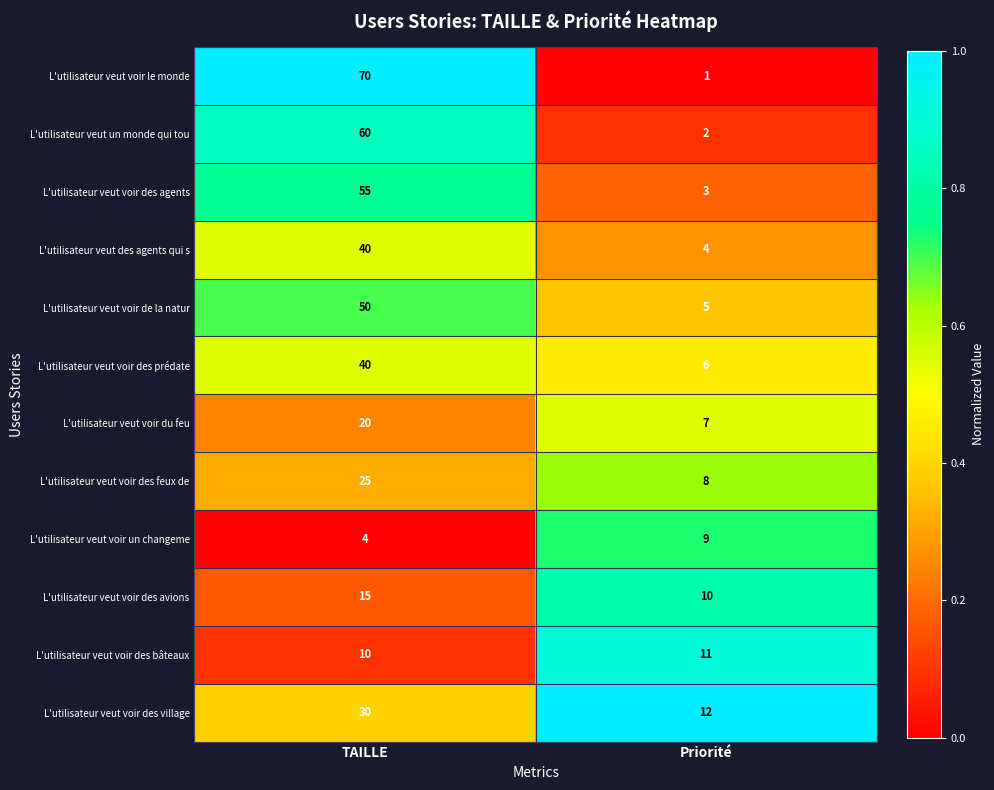

Reading right to left, what are all the values shown in this chart?

L'utilisateur veut voir le monde: 1	70
L'utilisateur veut un monde qui tou: 2	60
L'utilisateur veut voir des agents: 3	55
L'utilisateur veut des agents qui s: 4	40
L'utilisateur veut voir de la natur: 5	50
L'utilisateur veut voir des prédate: 6	40
L'utilisateur veut voir du feu: 7	20
L'utilisateur veut voir des feux de: 8	25
L'utilisateur veut voir un changeme: 9	4
L'utilisateur veut voir des avions: 10	15
L'utilisateur veut voir des bâteaux: 11	10
L'utilisateur veut voir des village: 12	30